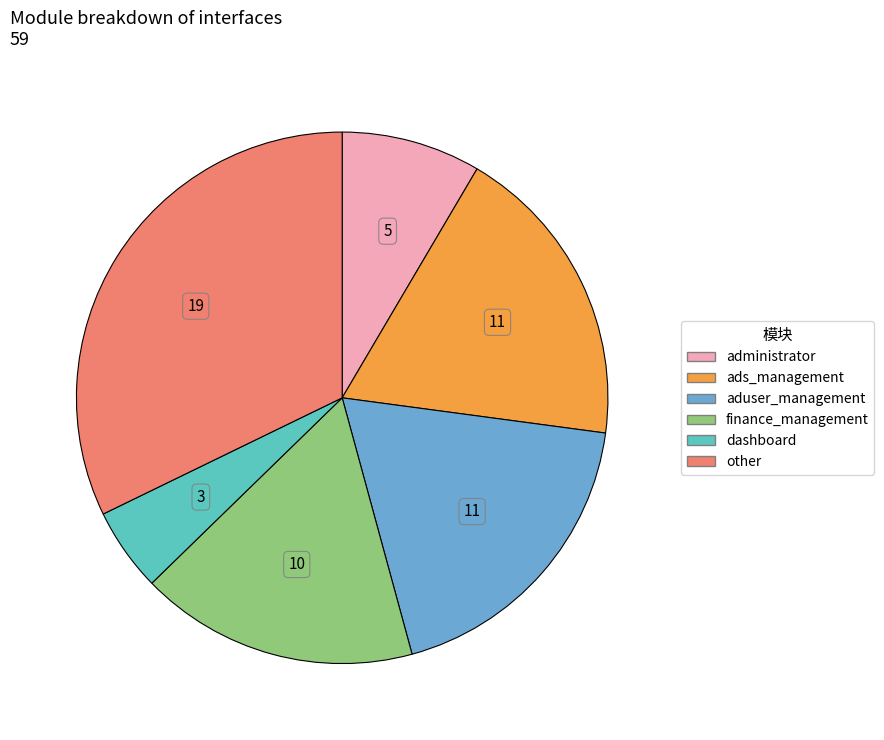

Which slice is the smallest?

dashboard